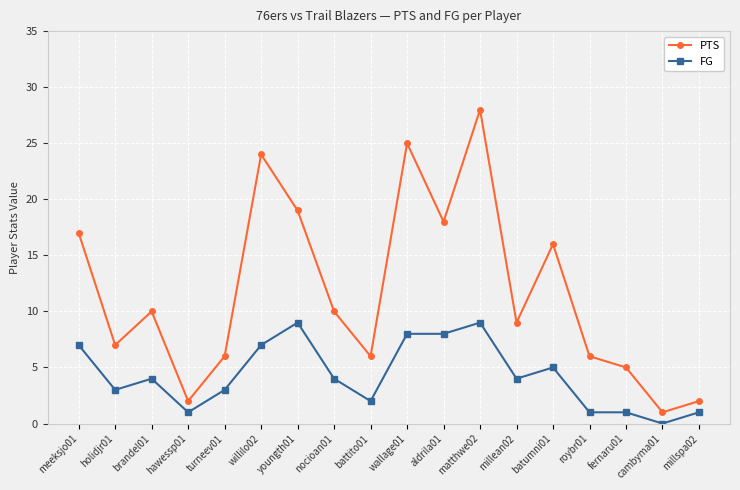

At how many categories does at least one series exceed 13?

7